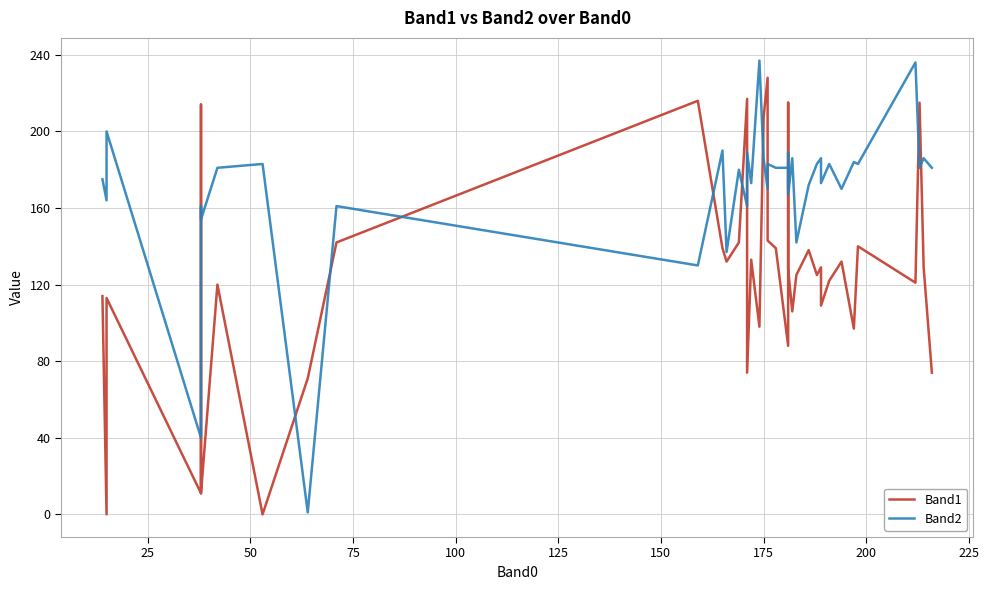

Reading left to right, transcribe all the data shown in this chart.

Band1: 114	0	113	11	214	11	120	0	71	142	216	139	132	142	217	74	133	98	207	228	143	139	88	215	142	128	106	125	138	125	129	109	122	132	97	140	121	215	129	74
Band2: 175	164	200	40	161	154	181	183	1	161	130	190	137	180	161	189	173	237	186	170	183	181	181	170	189	167	186	142	172	183	186	173	183	170	184	183	236	181	186	181